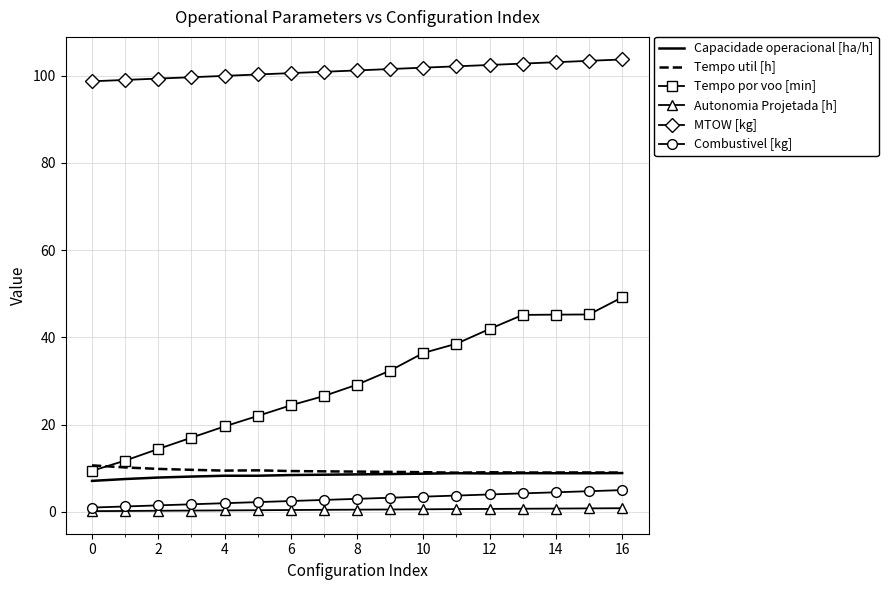

Which series has the widest spread of values?

Tempo por voo [min]